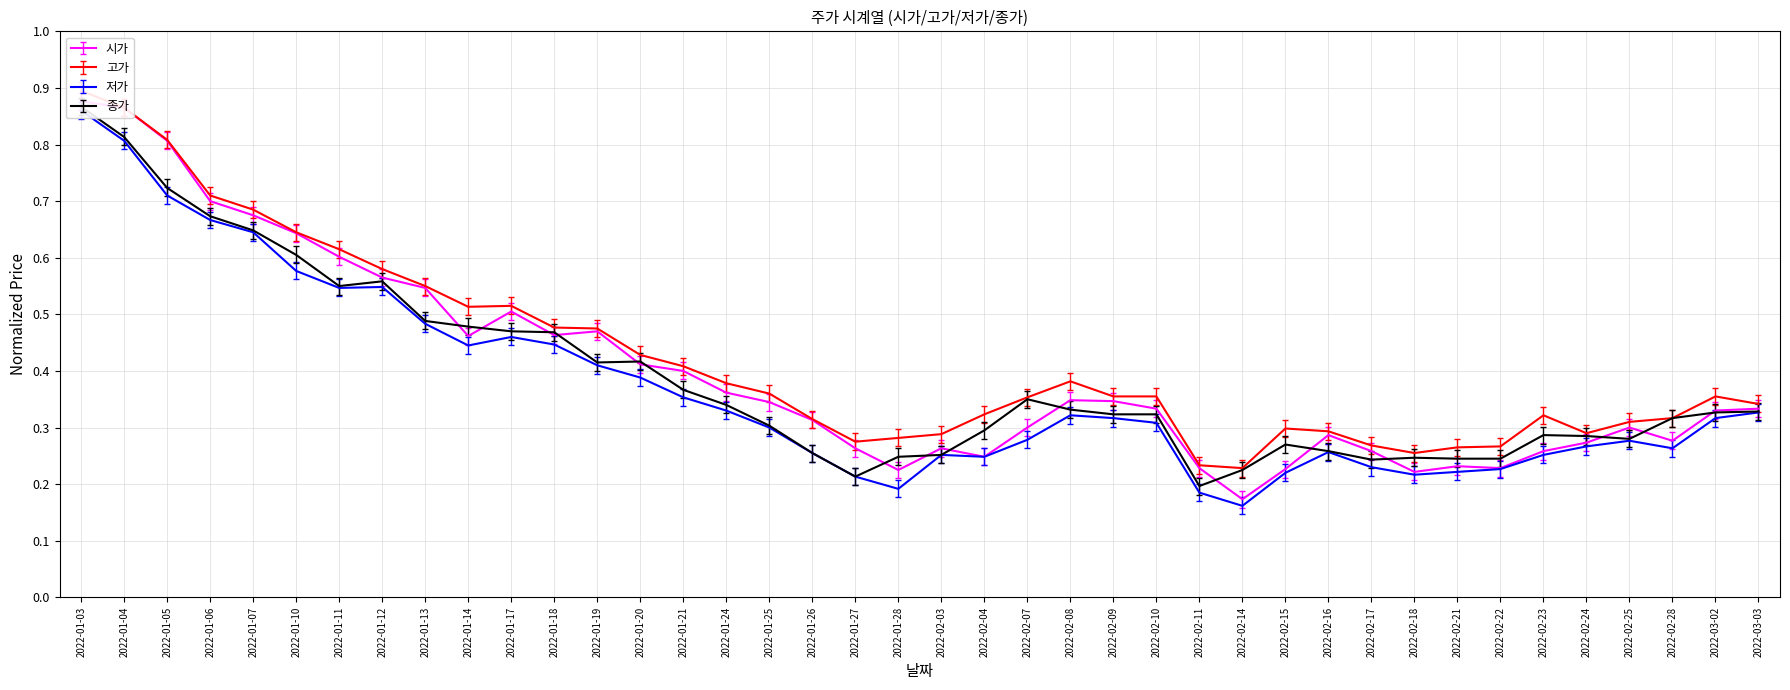

Count the number of data series in this chart.

4